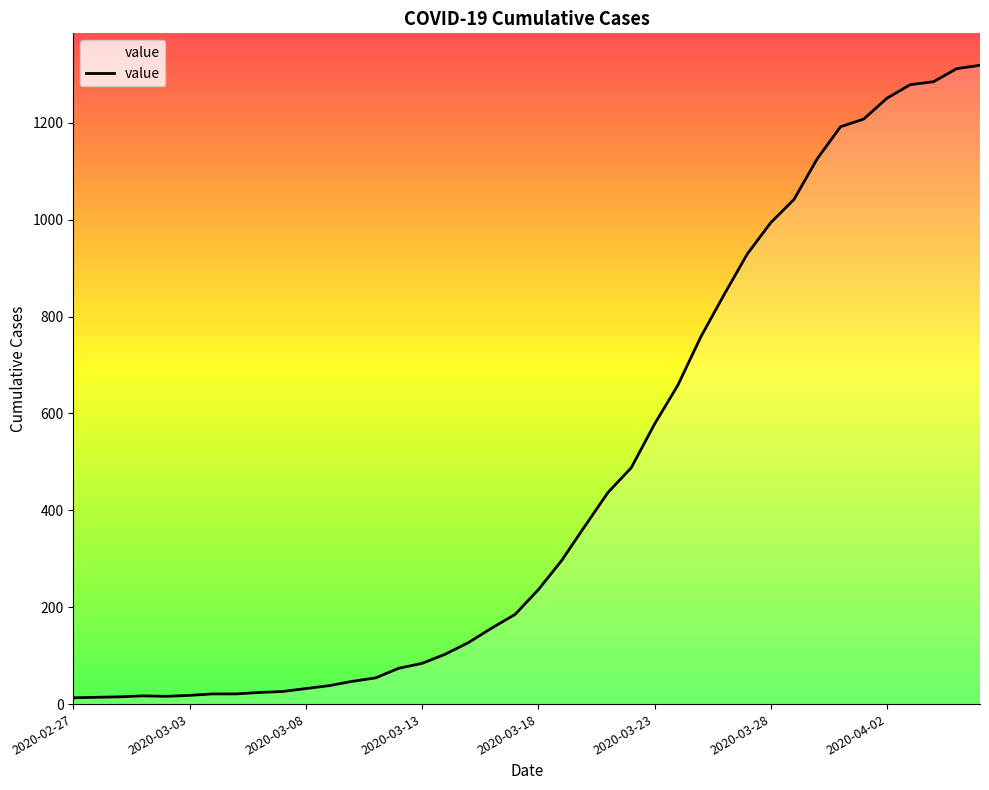

How many lines are shown in the chart?

1